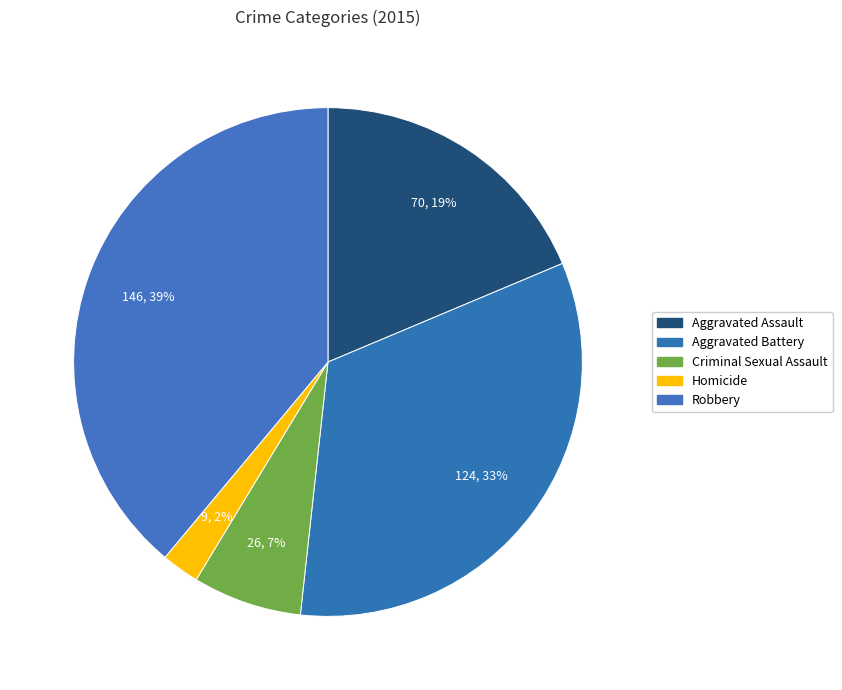

To the nearest percent, what is the difference between the largest and smallest slice percentages?

37%